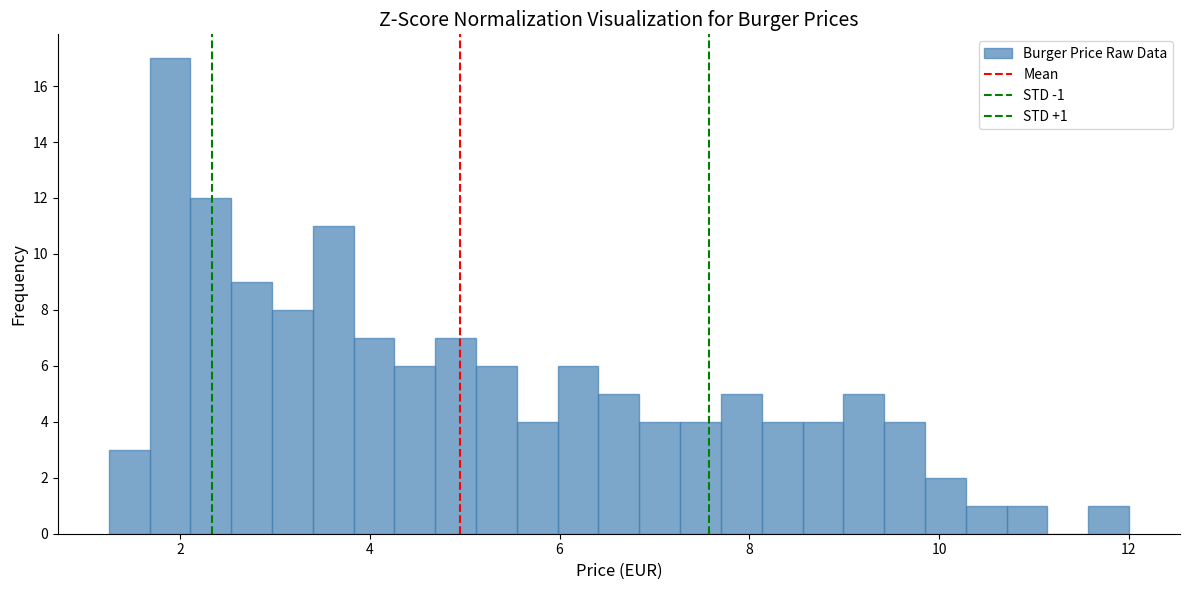

Around what value on the x-axis is the tallest bar? Give the approximate position of its centre, as read against the axis.

1.8